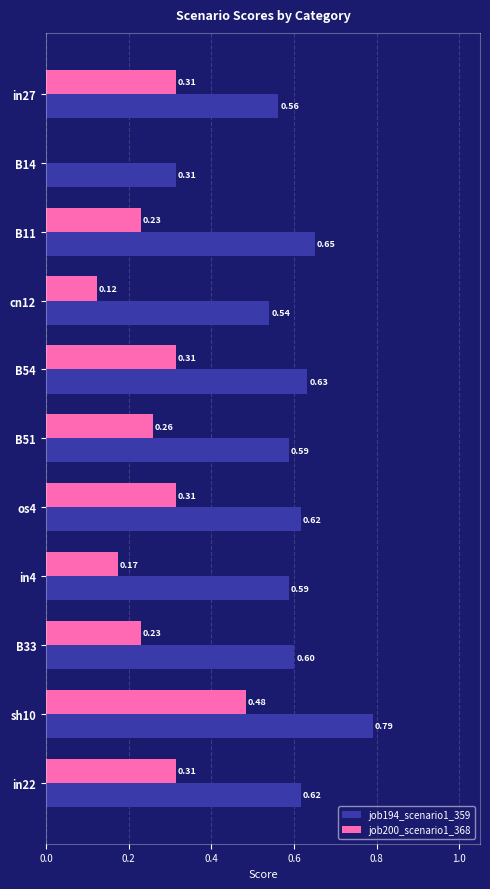

What is the sum of the job200_scenario1_368 values at B54 and B51?

0.6